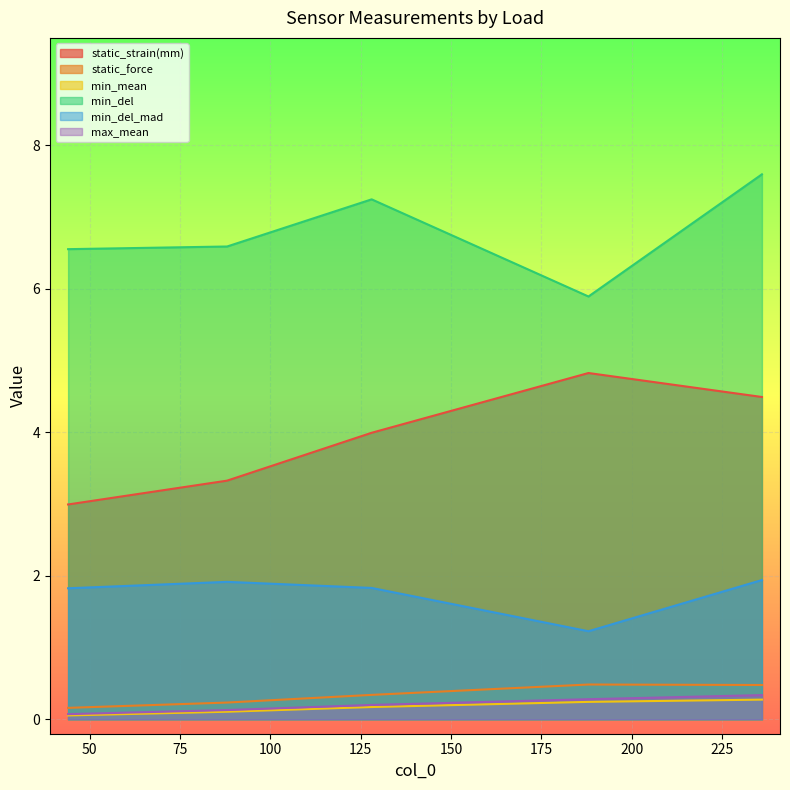

What is the approximate value of max_mean at 88?

0.1